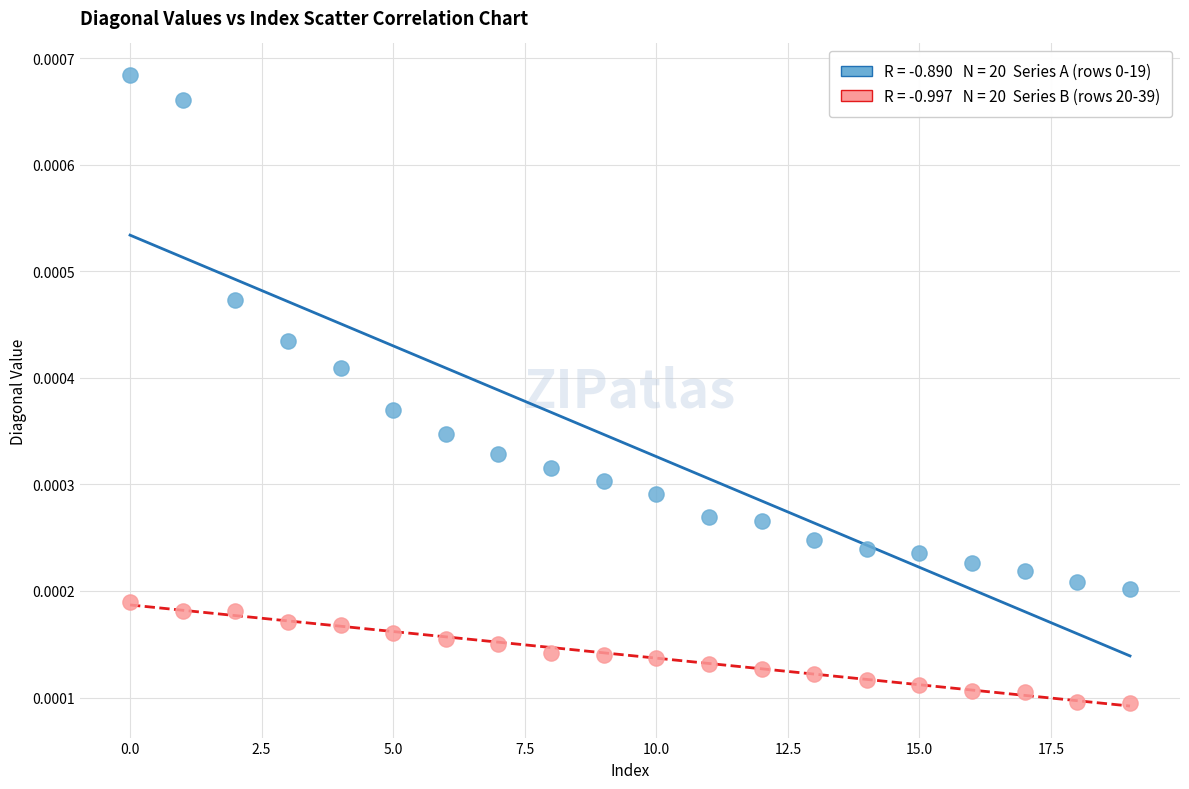

Count the number of points in this scatter plot.

40